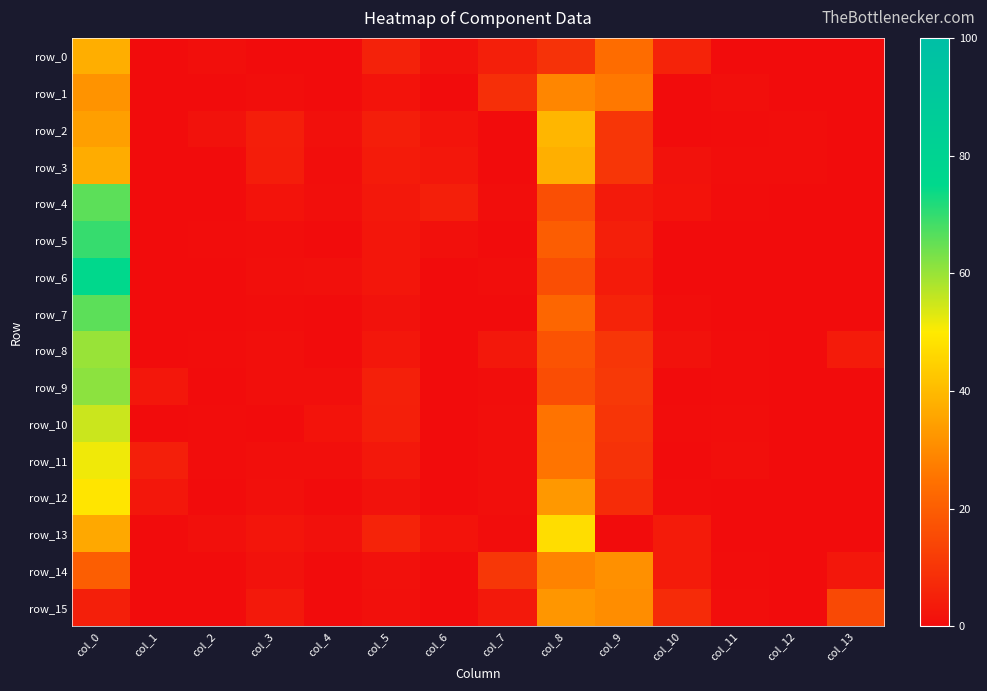

What is the difference between the highest and lowest values at col_0?

70.9